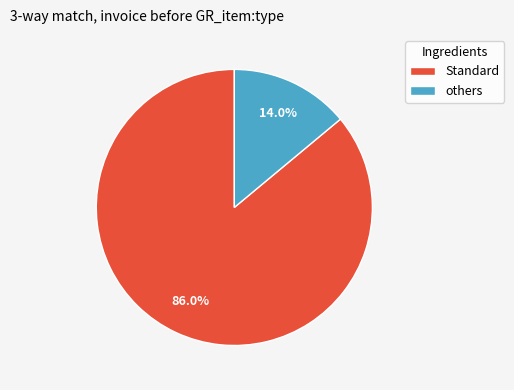

What is the total percentage of Standard and others?

100.0%